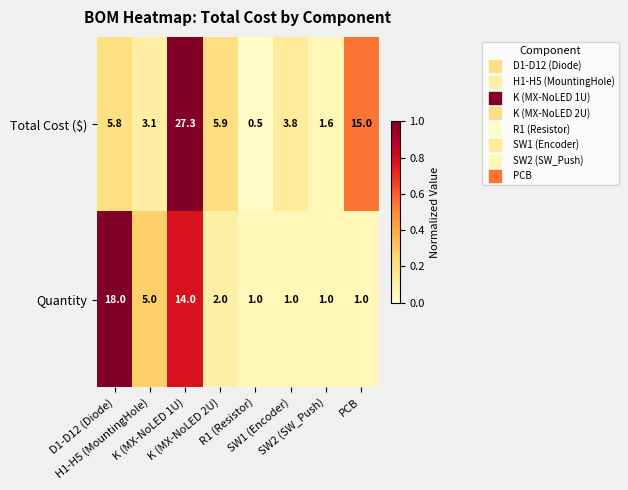

Which series has the largest range (max minus min)?

Total Cost ($)